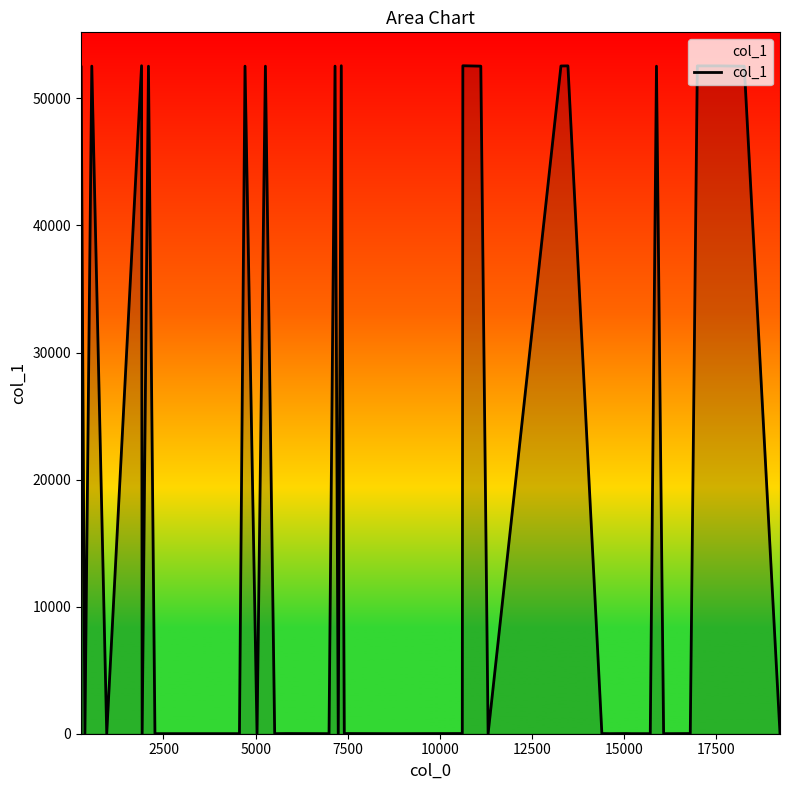

What is the greatest value displayed?

52569